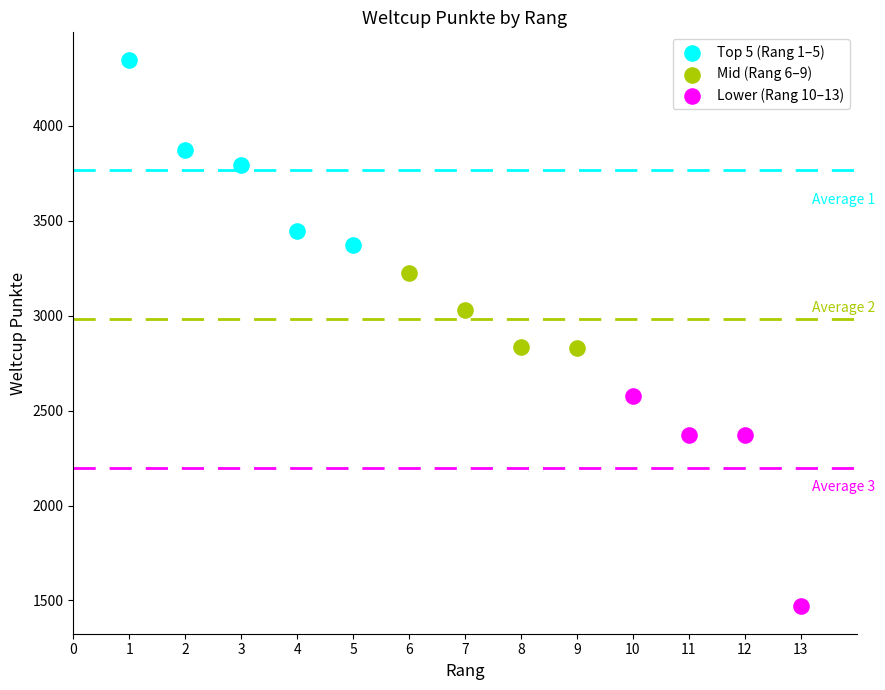

Which series reaches the maximum Y coordinate?

Top 5 (Rang 1–5)